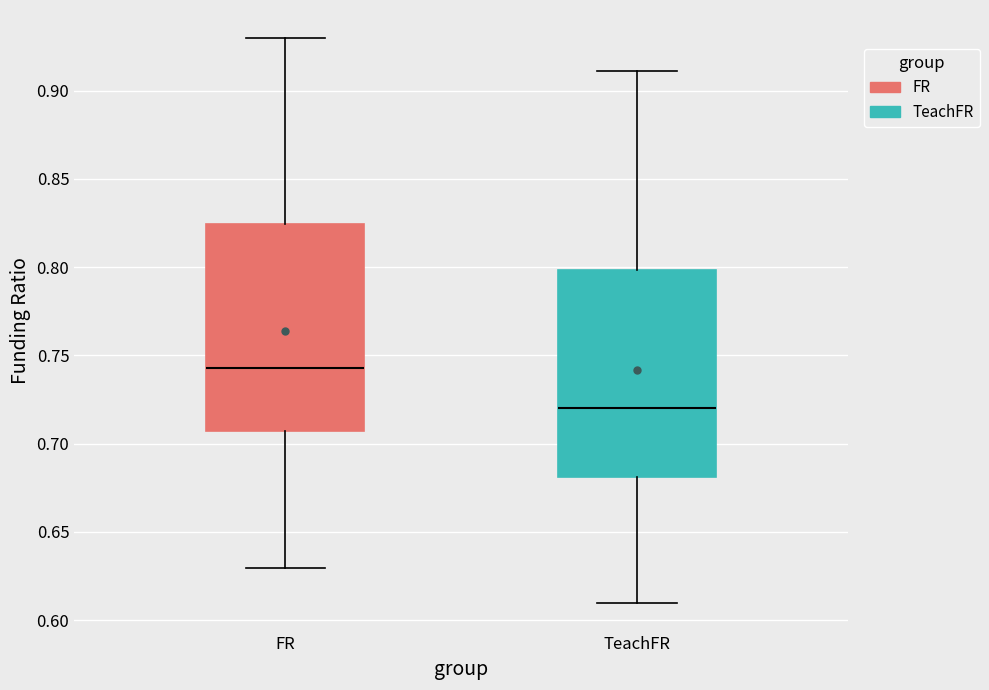

Where is the lower edge of the box for FR on the y-axis? The values are not printed on the chart, so give them approximately, as read against the axis.

0.705